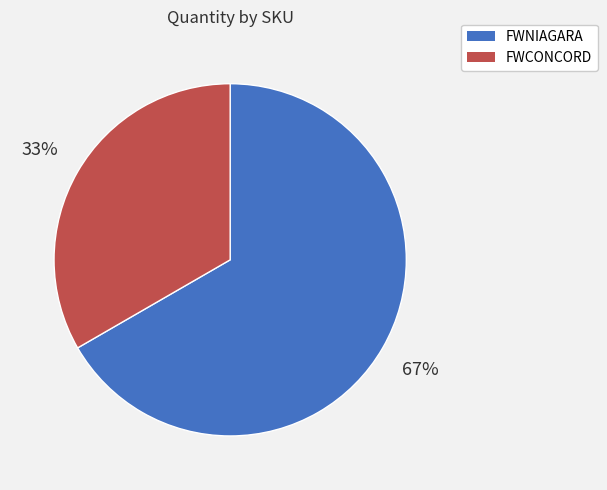

To the nearest percent, what is the combined percentage of FWNIAGARA and FWCONCORD?

100%